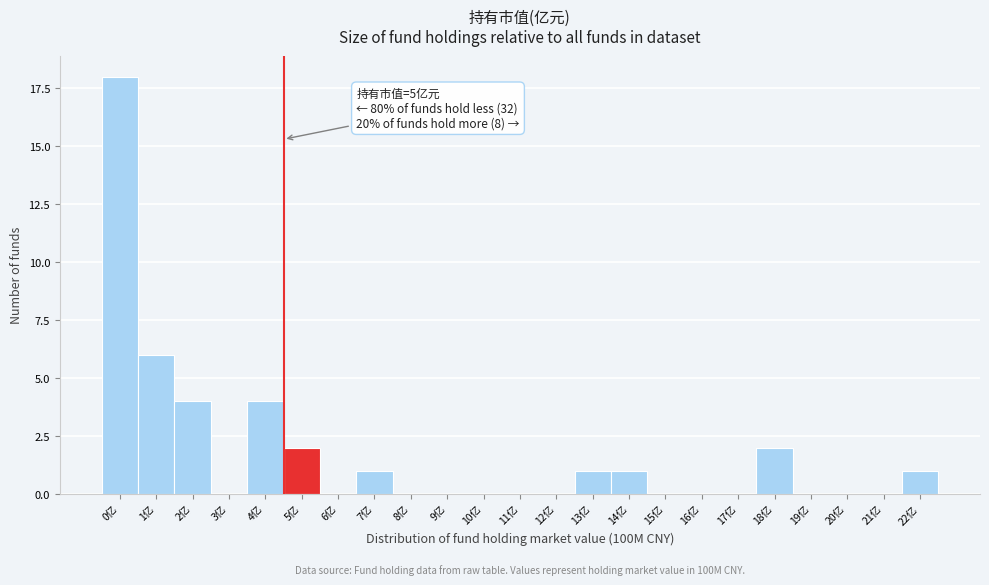

Reading left to right, extract all data points from this chart.

0亿=18	1亿=6	2亿=4	3亿=0	4亿=4	5亿=2	6亿=0	7亿=1	8亿=0	9亿=0	10亿=0	11亿=0	12亿=0	13亿=1	14亿=1	15亿=0	16亿=0	17亿=0	18亿=2	19亿=0	20亿=0	21亿=0	22亿=1